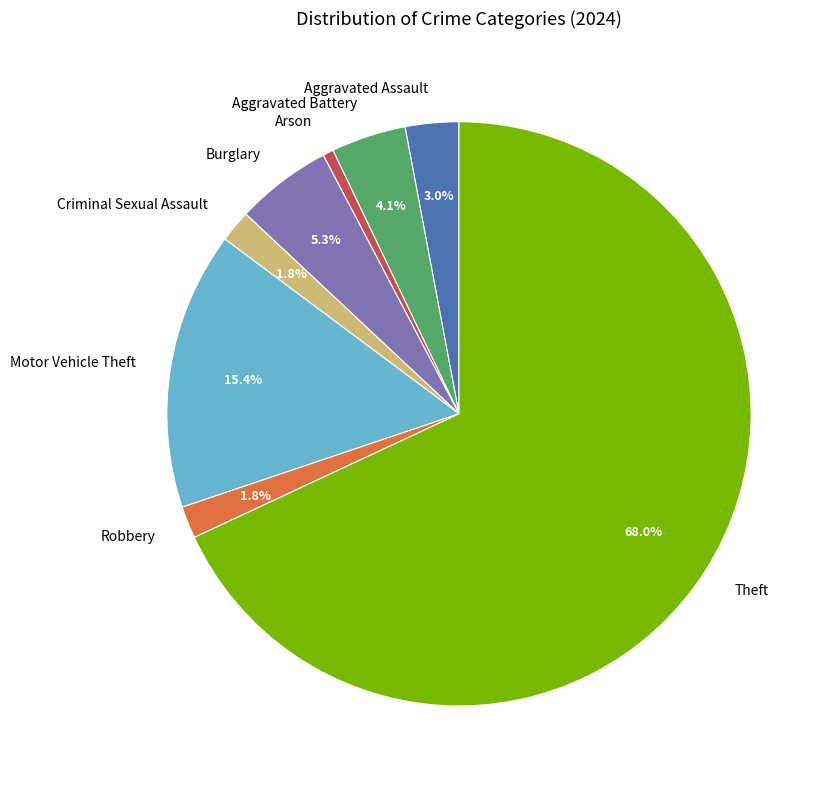

How many slices are in this pie chart?

8